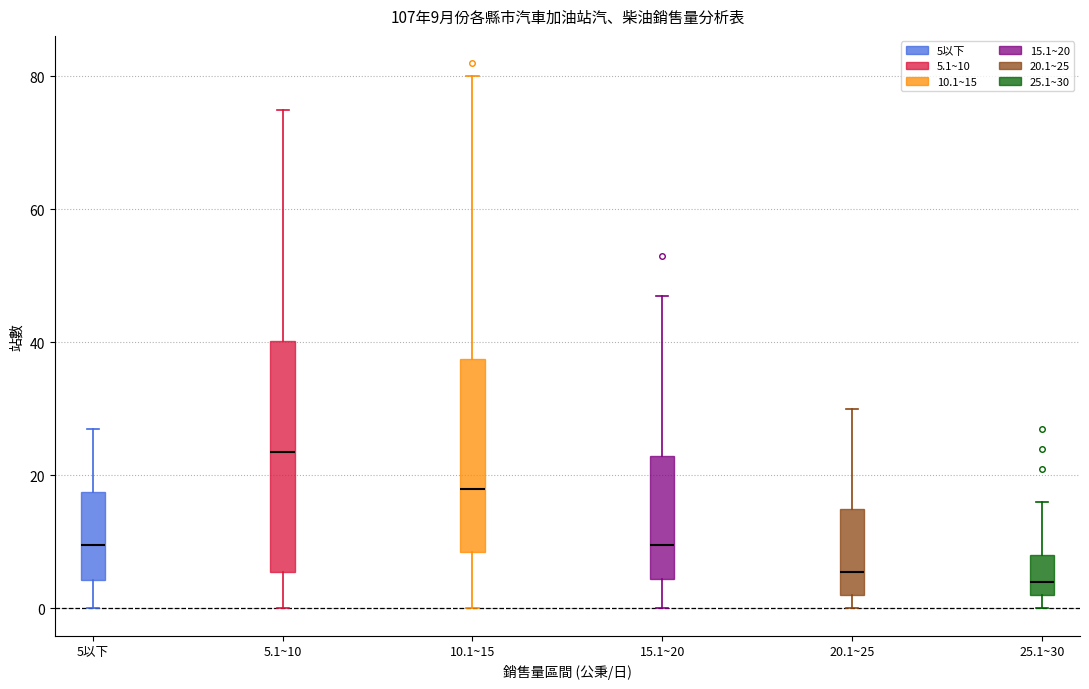

Which box is the tallest, from its lower edge to its upper edge?

5.1~10